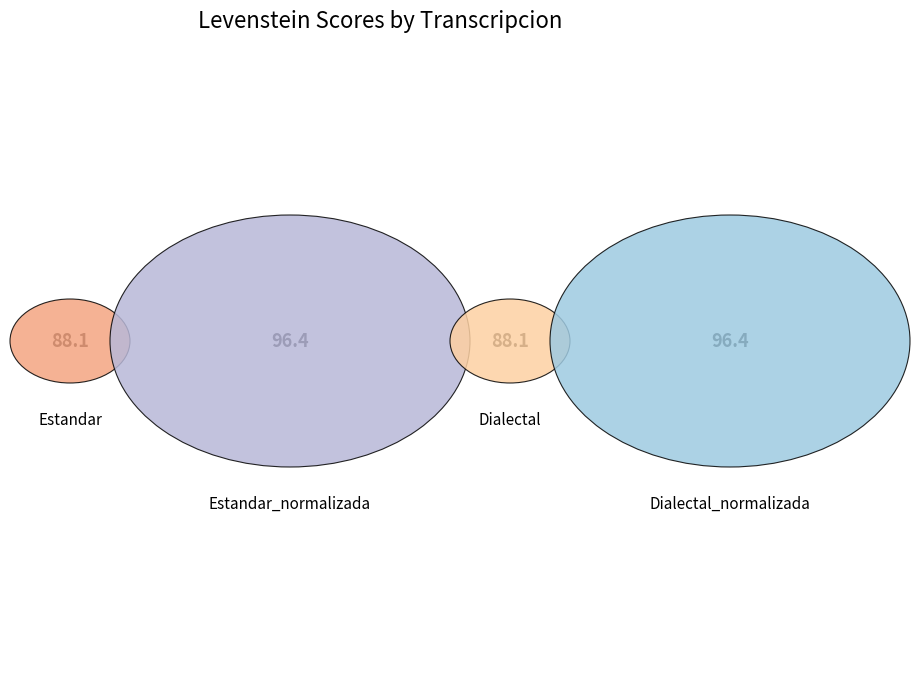

To the nearest percent, what is the combined percentage of Dialectal and Dialectal_normalizada?

50%